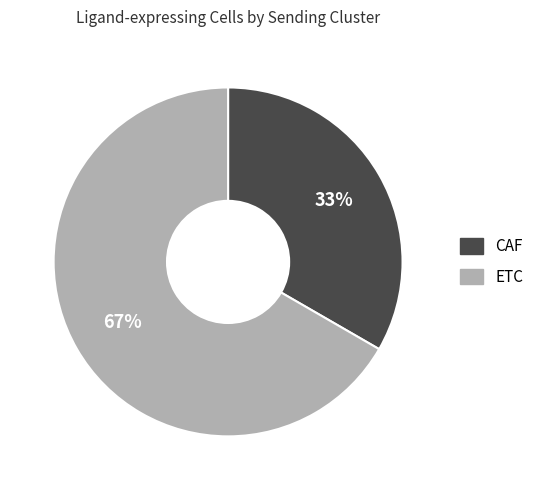

What is the ratio of the value at ETC to the value at CAF?

2.0